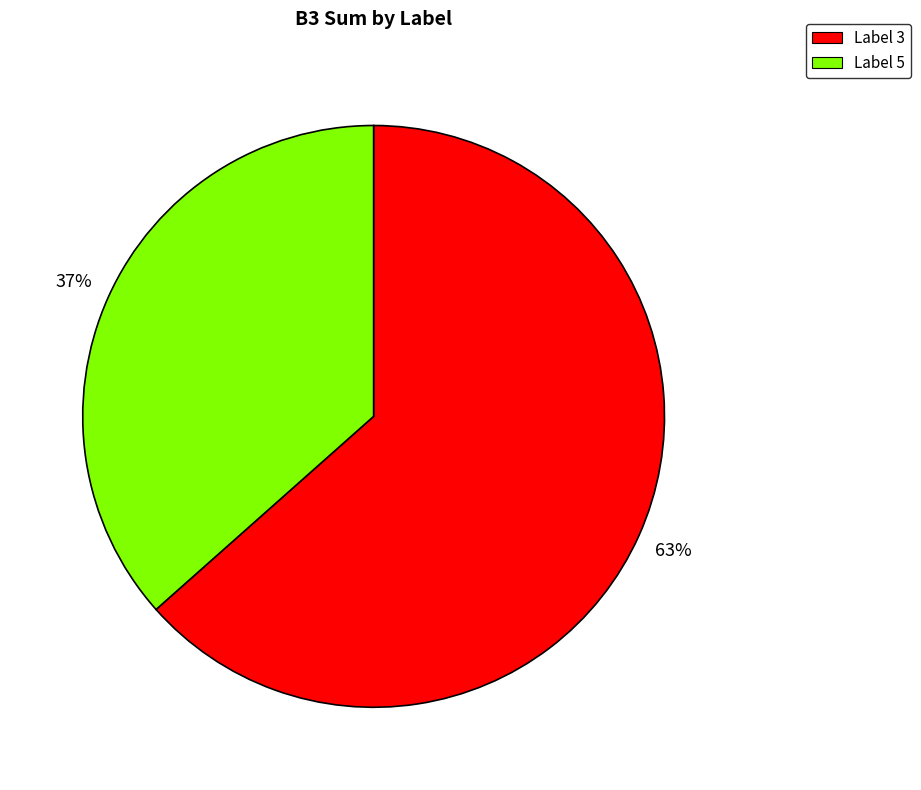

Which slice represents more than half of the pie?

Label 3